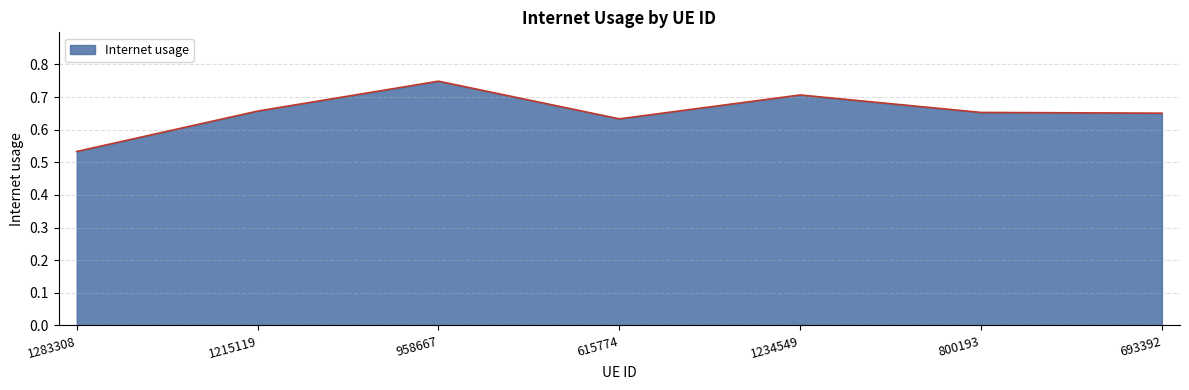

Count the number of categories in the chart.

7